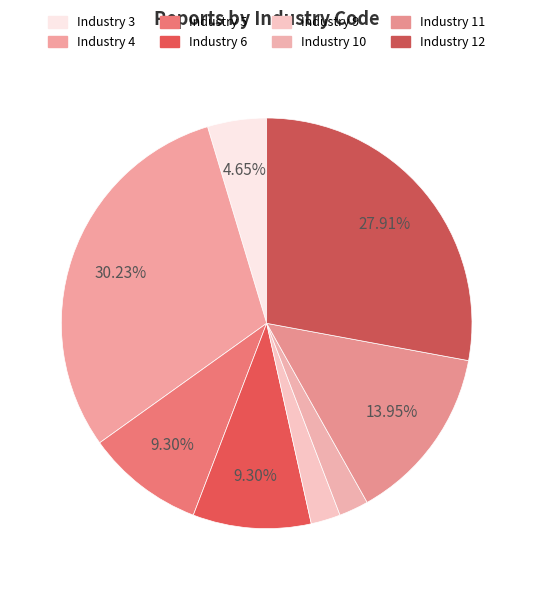

Count the number of slices in the pie.

8